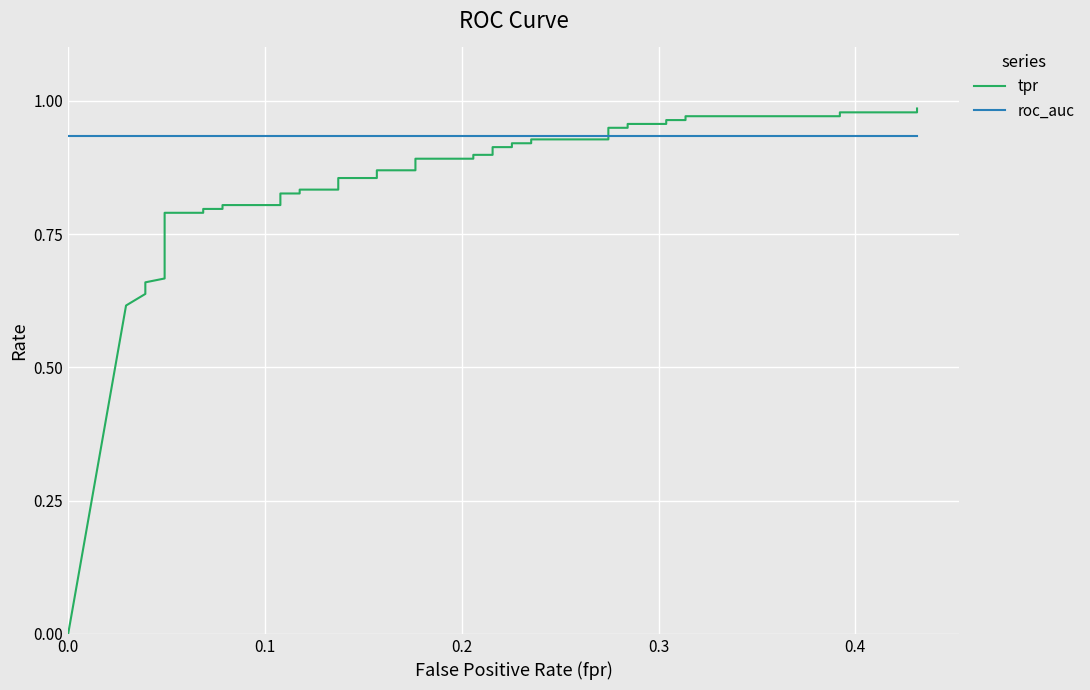

What is the sum of all roc_auc values?

37.4